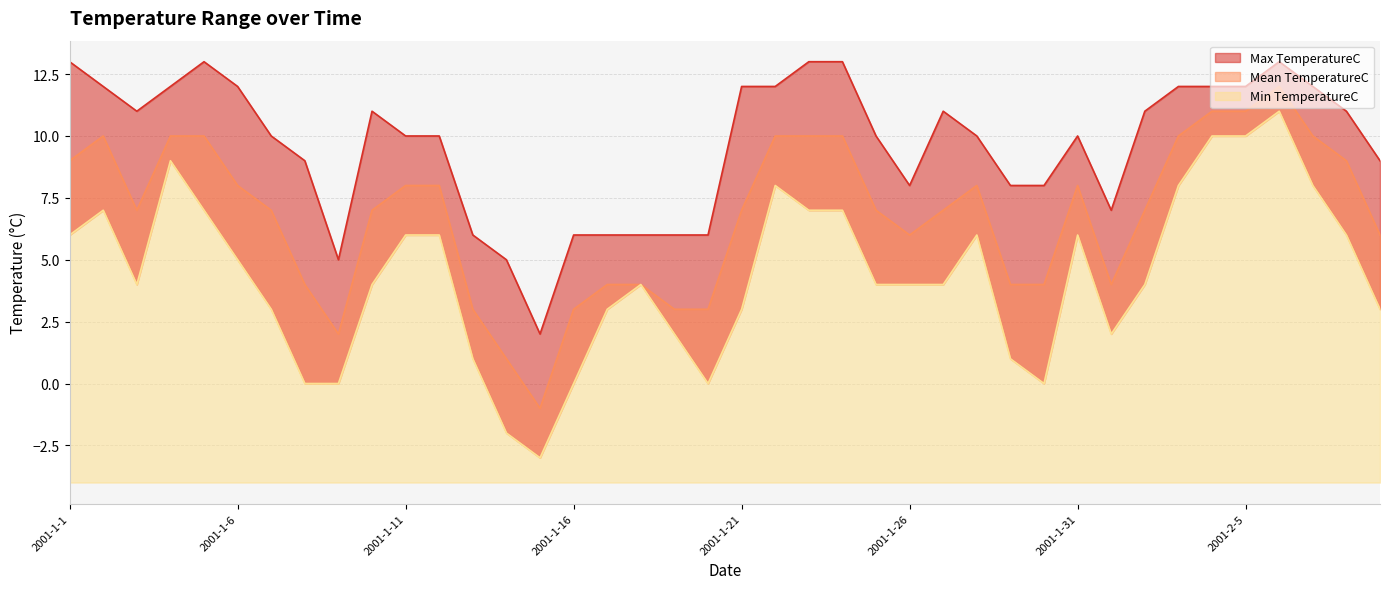

Is it true that Mean TemperatureC equals 10 at 2001-1-2?

True